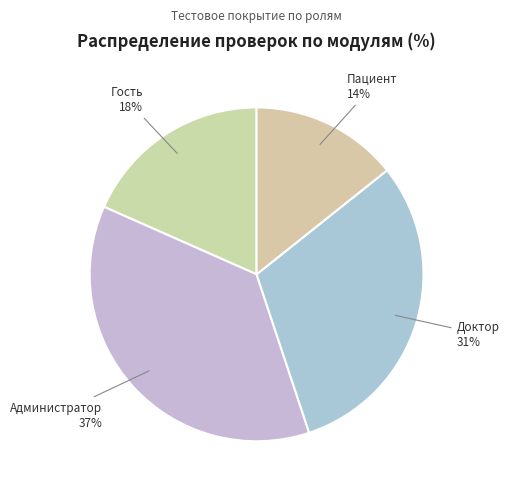

Which category has the smallest portion of the pie?

Пациент